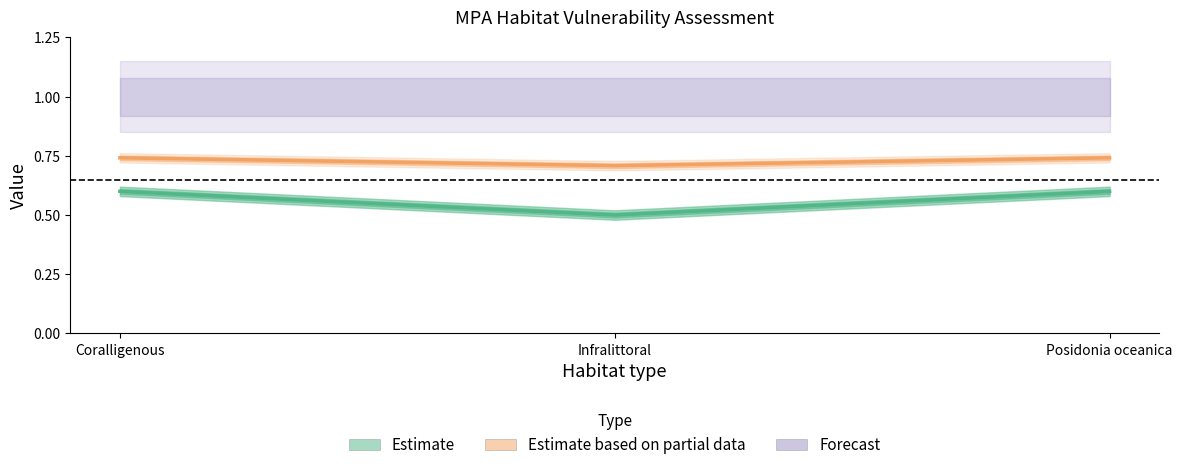

True or false: Estimate based on partial data has a value of 0.7 at Infralittoral.

True